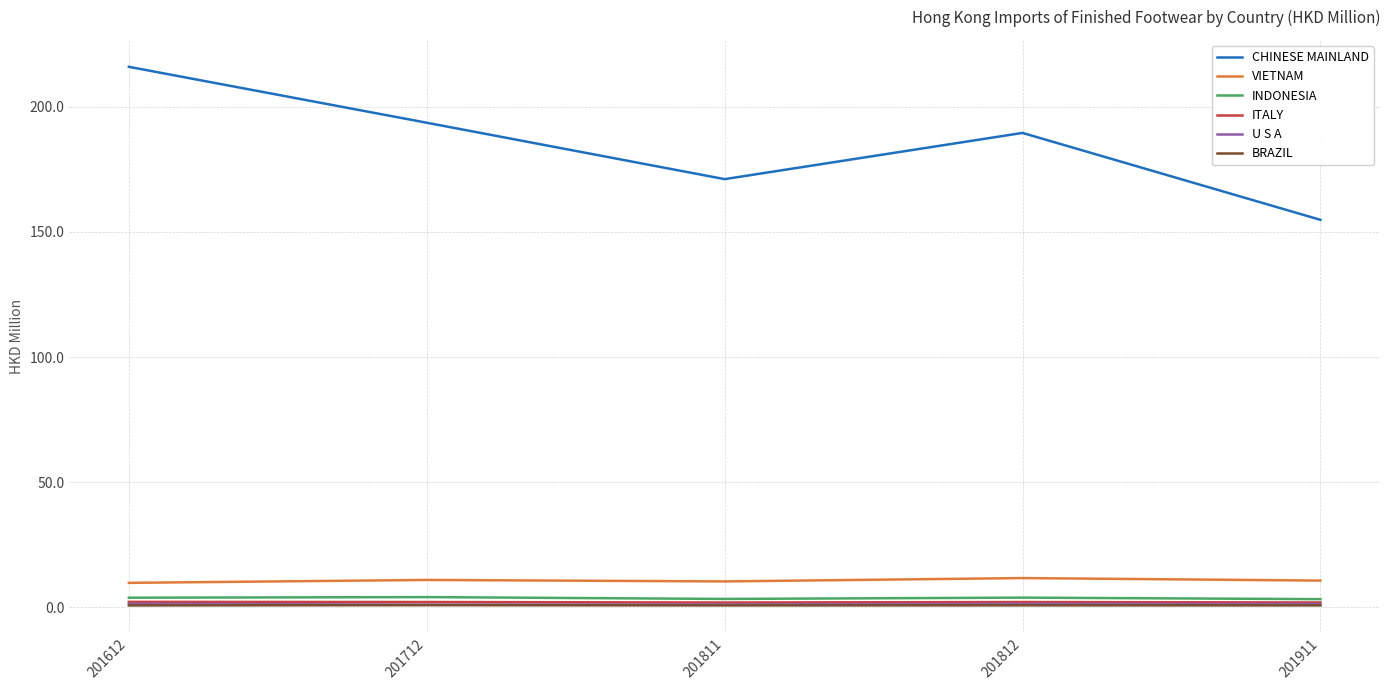

What are all the series names shown in the legend?

CHINESE MAINLAND, VIETNAM, INDONESIA, ITALY, U S A, BRAZIL